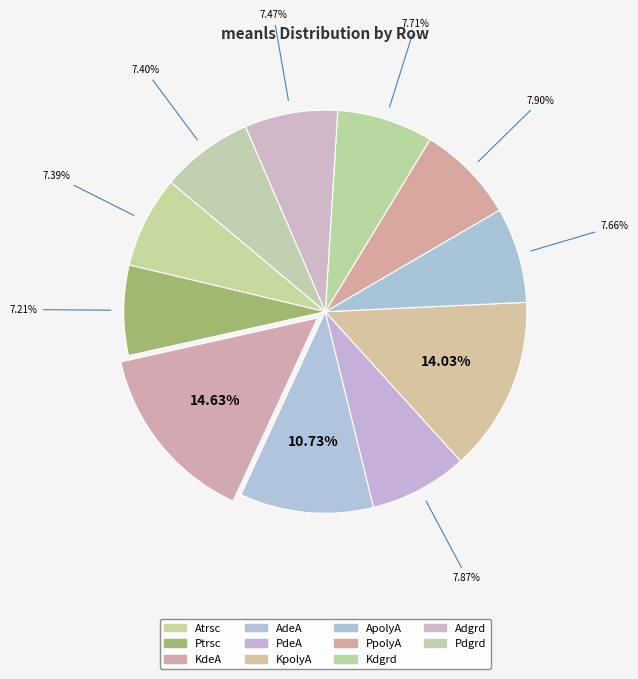

To the nearest percent, what is the difference between the largest and smallest slice percentages?

7%